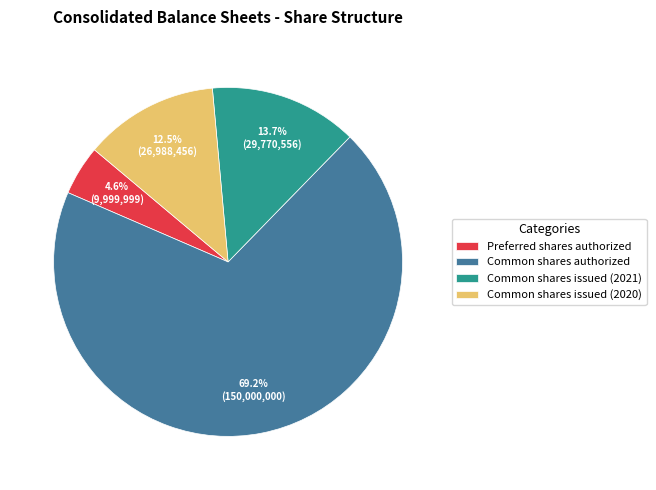

Which has a higher value, Common shares authorized or Common shares issued (2020)?

Common shares authorized